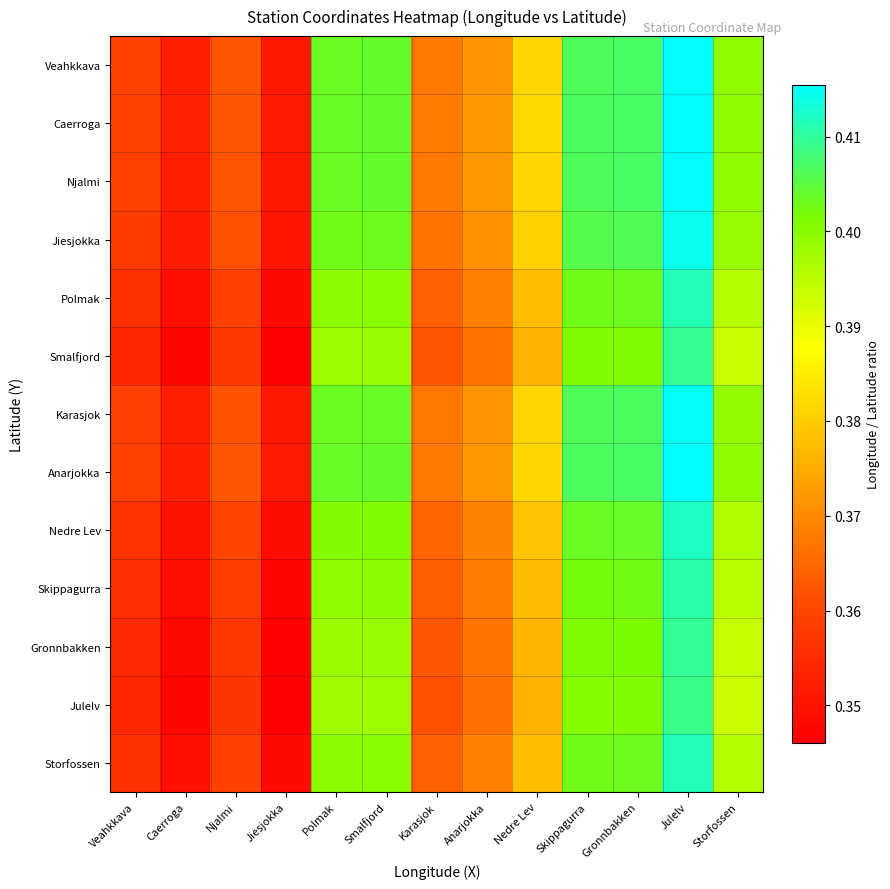

At which category is the sum across all series the highest?

Julelv